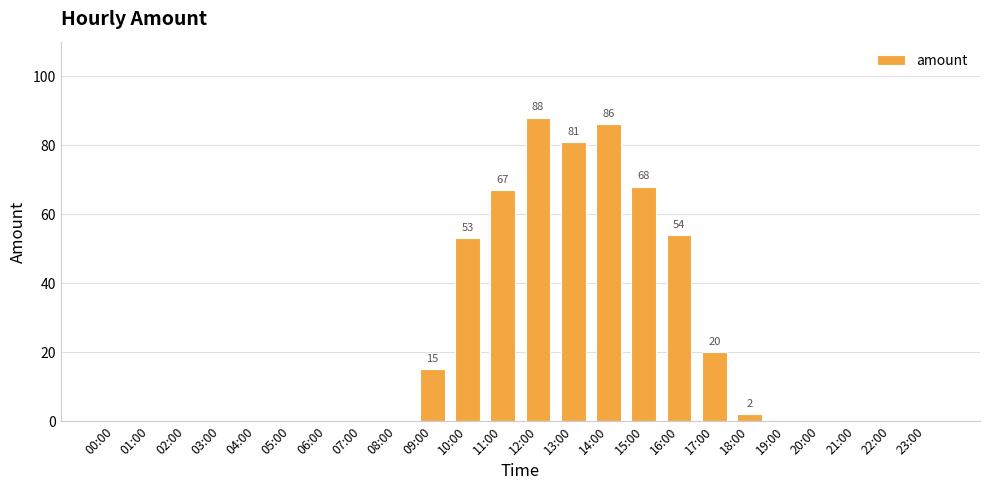

The value at 23:00 is 0. True or false?

True